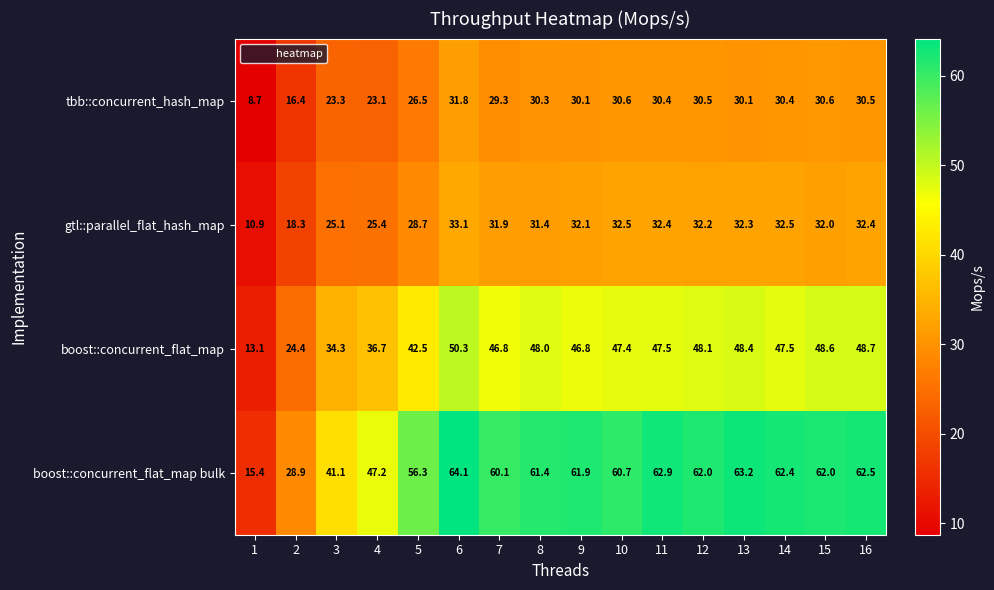

At which label does boost::concurrent_flat_map bulk first exceed 61?

6